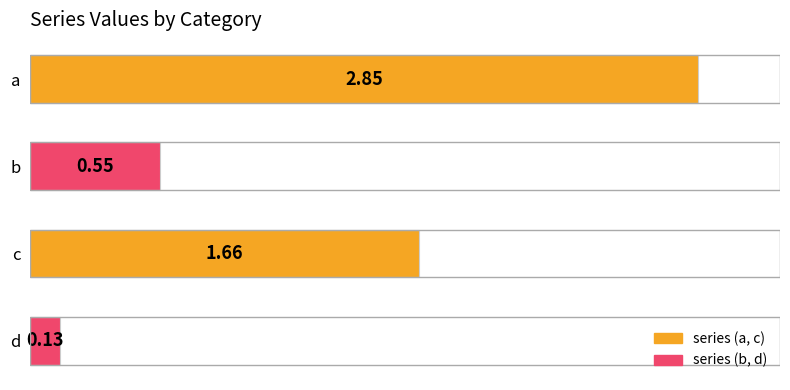

Count the number of values greater than 1.

2